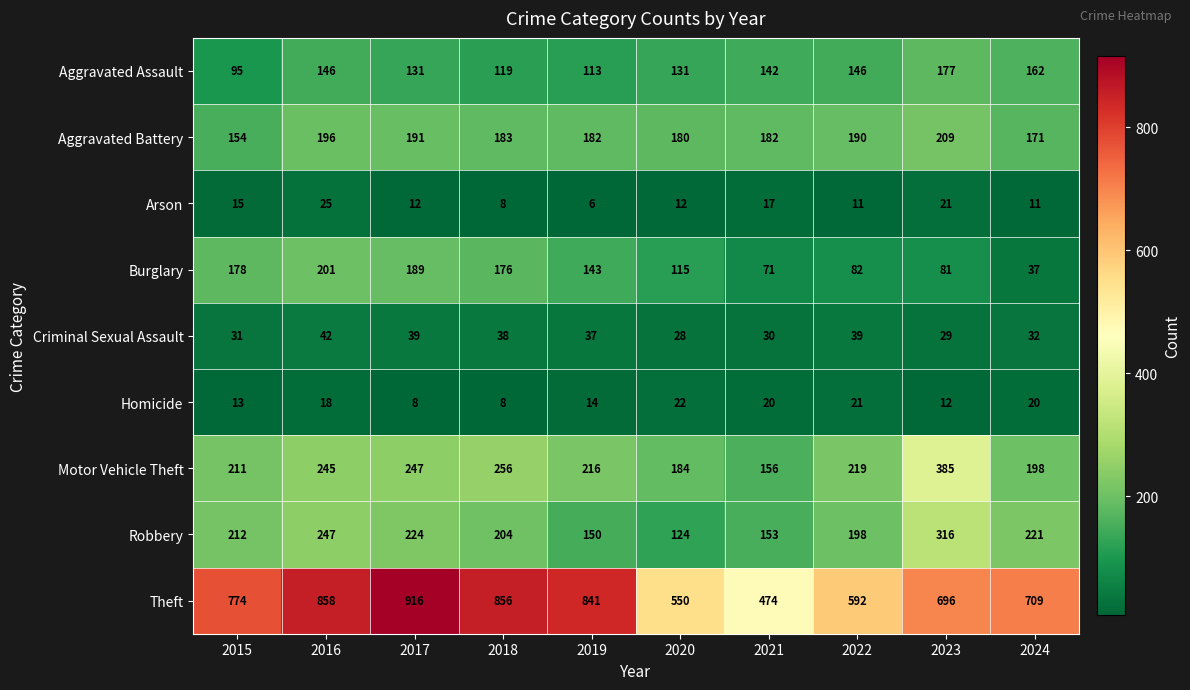

At 2015, list the series in order from largest to smallest.

Theft, Robbery, Motor Vehicle Theft, Burglary, Aggravated Battery, Aggravated Assault, Criminal Sexual Assault, Arson, Homicide